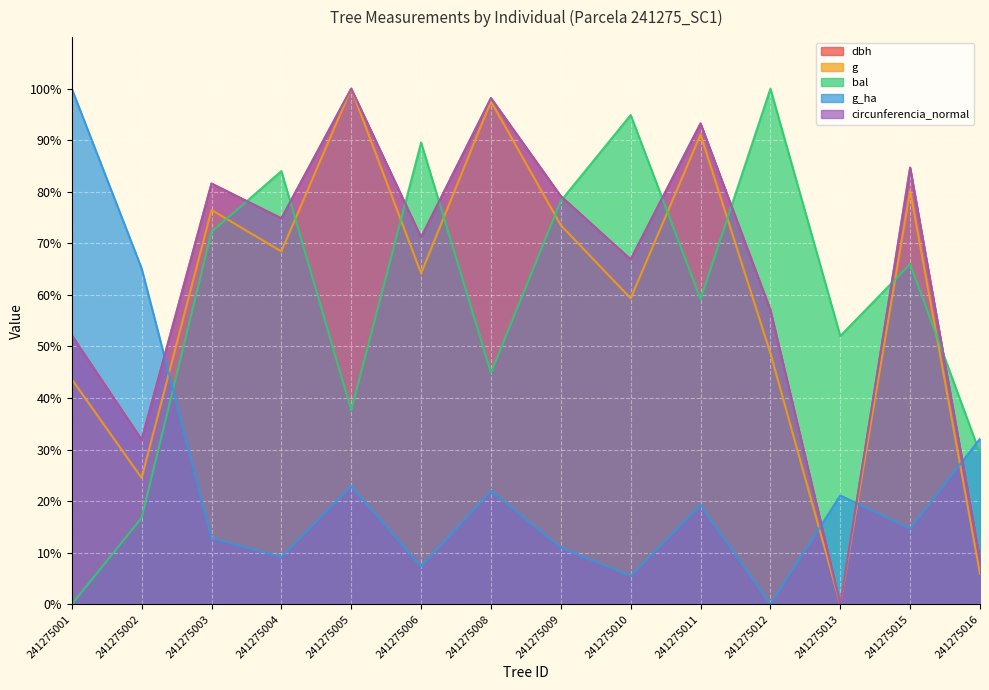

At how many categories does at least one series exceed 88?

7